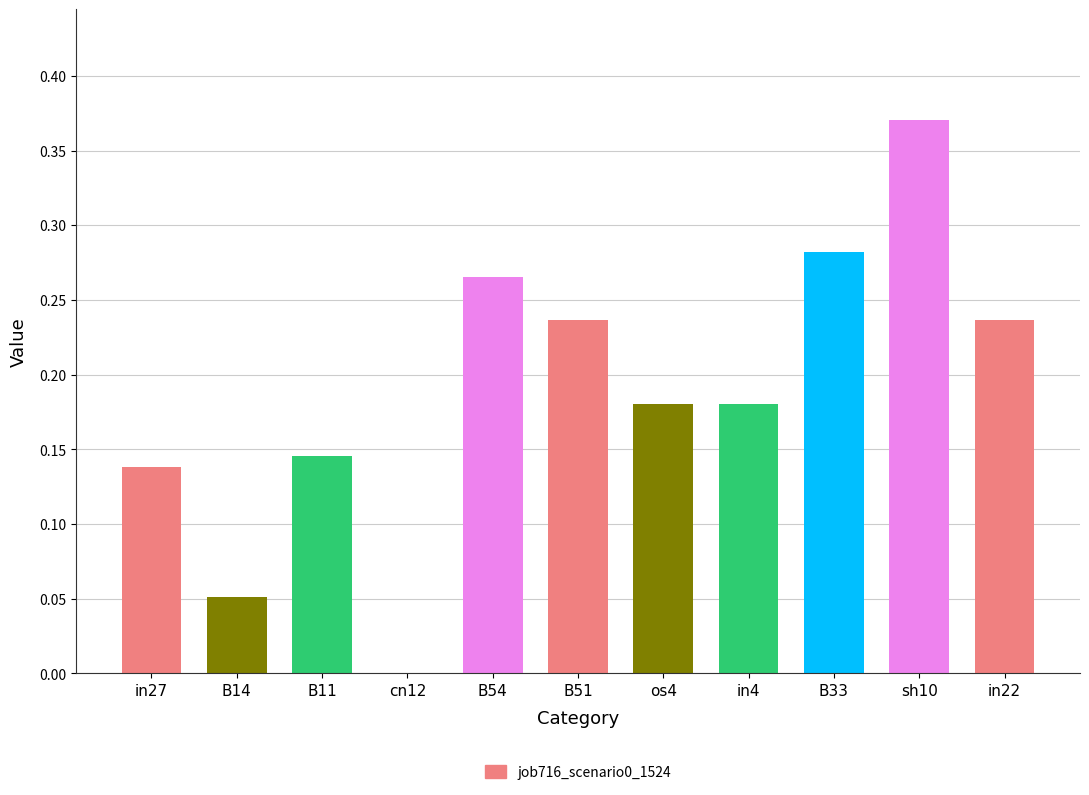

Which category has the highest value across all series?

sh10